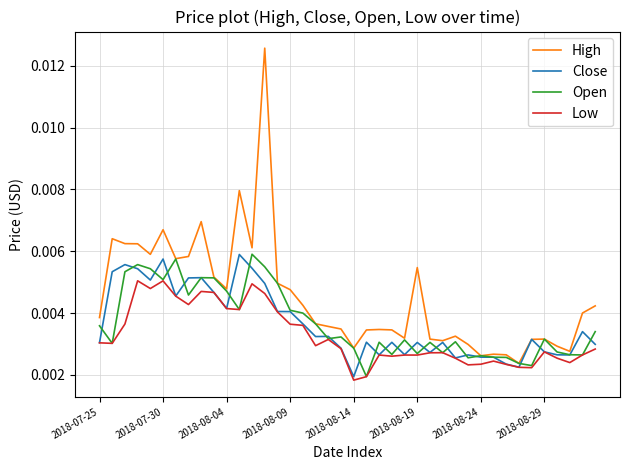

Which series has the widest spread of values?

High